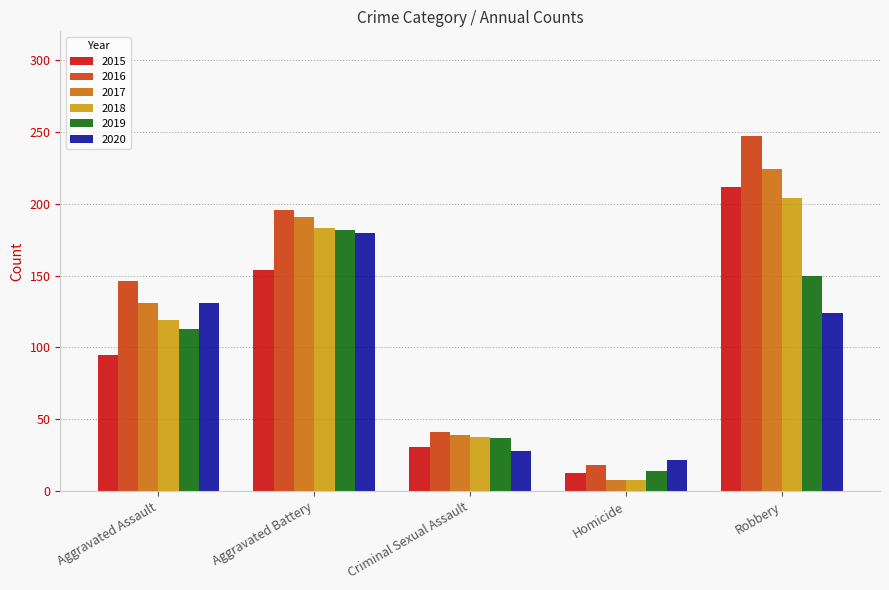

How many groups of bars are there?

5